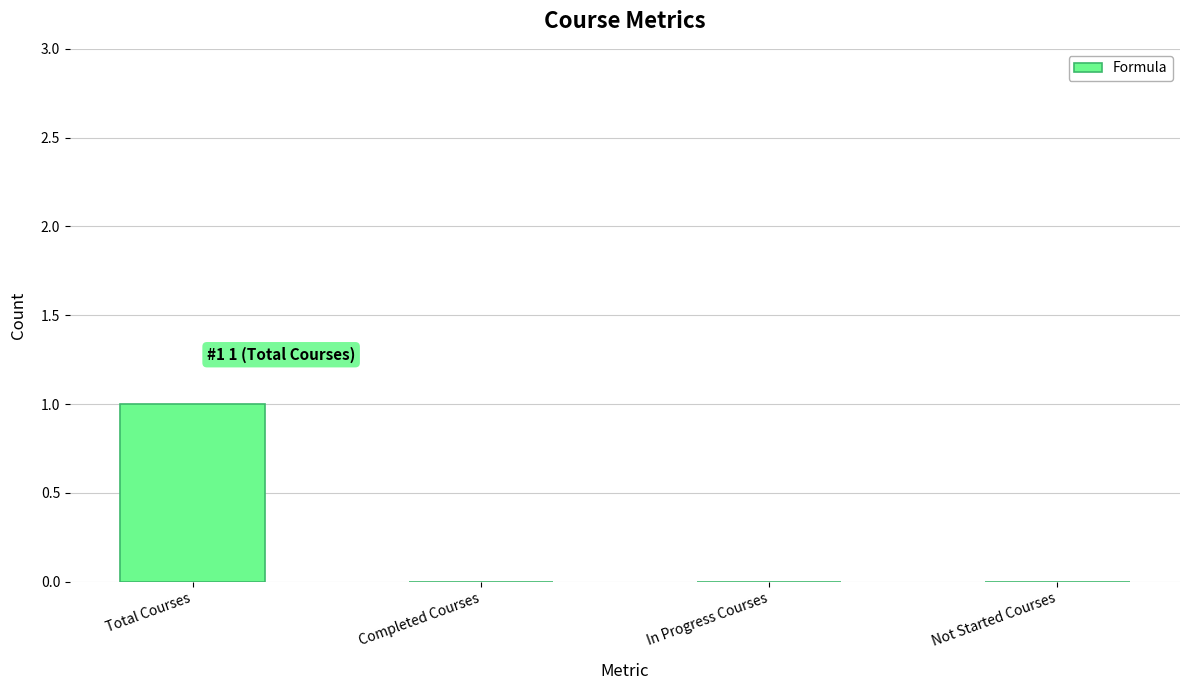

Between Total Courses and Completed Courses, which is larger?

Total Courses